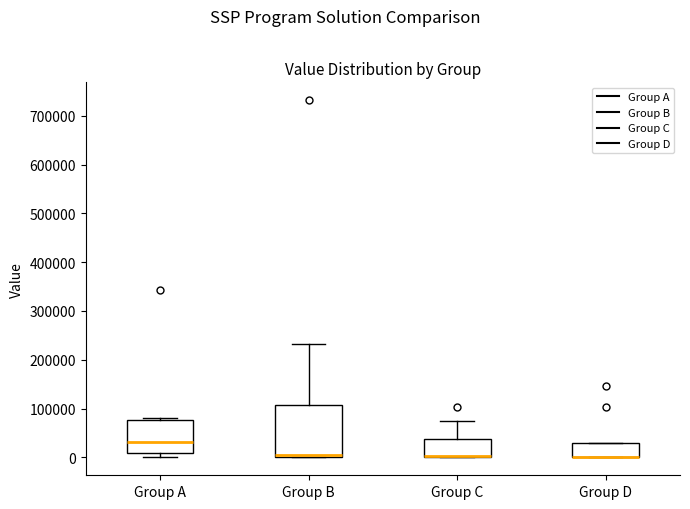

Reading left to right, read every box against the y-axis: the position of its median line, the range the box covers, and the ends of its whiskers. The values are not printed on the chart, so give them approximately, as read against the axis.

Group A: median 30000, box 10000 to 80000, whiskers 0 to 80000 (just above the box's upper edge)
Group B: median 10000, box 0 to 110000, whiskers 0 to 230000
Group C: median 0 (drawn on the box's lower edge), box 0 to 40000, whiskers 0 to 70000
Group D: median 0 (drawn on the box's lower edge), box 0 to 30000, whiskers 0 to 30000